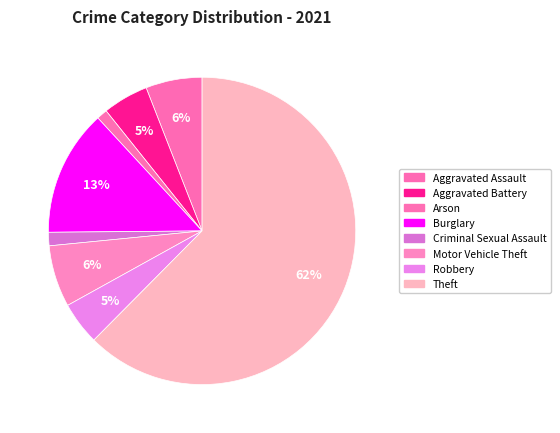

Which category has the biggest portion of the pie?

Theft